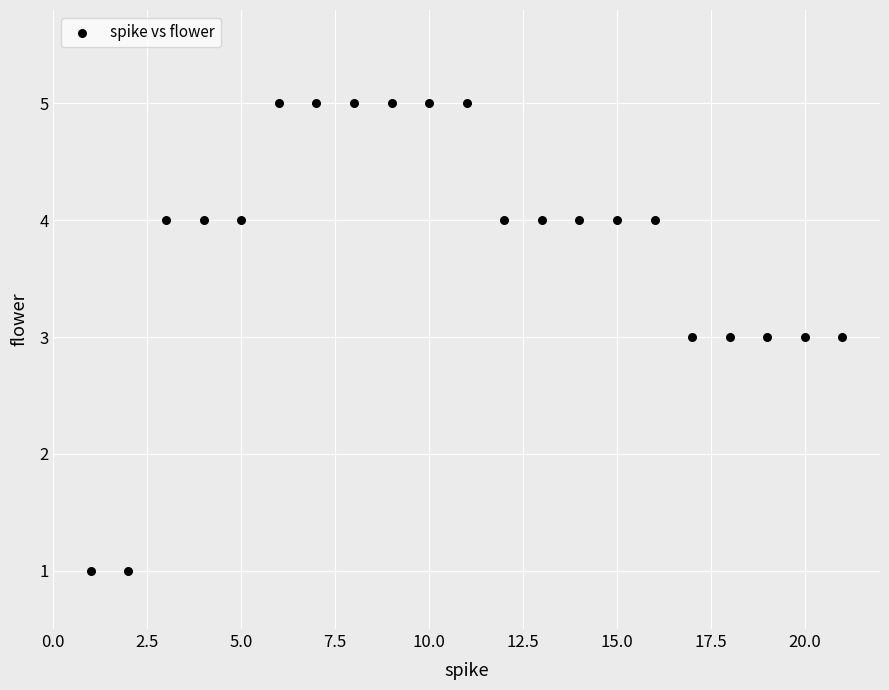

What is the range of X values (max minus min)?

20